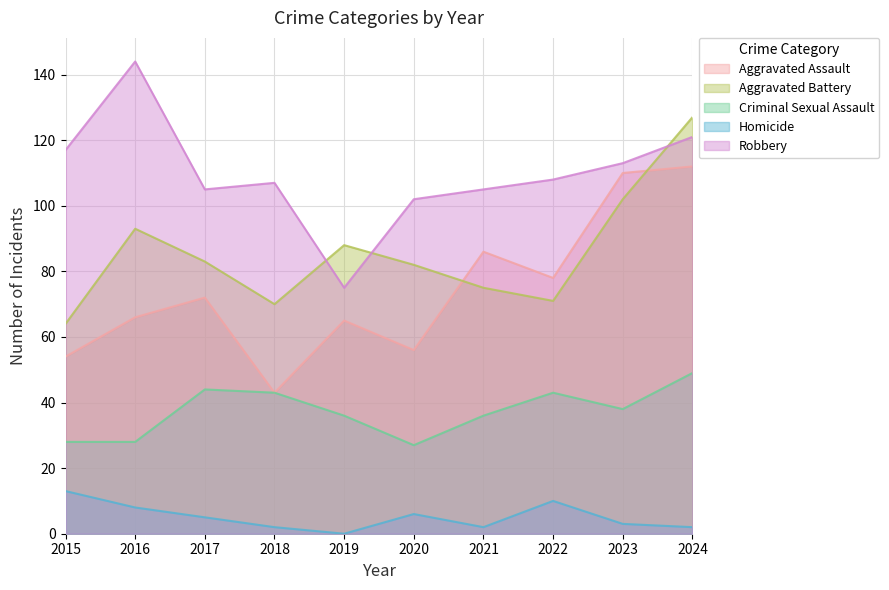

Reading left to right, list all the values displayed in this chart.

Aggravated Assault: 54	66	72	43	65	56	86	78	110	112
Aggravated Battery: 64	93	83	70	88	82	75	71	102	127
Criminal Sexual Assault: 28	28	44	43	36	27	36	43	38	49
Homicide: 13	8	5	2	0	6	2	10	3	2
Robbery: 117	144	105	107	75	102	105	108	113	121